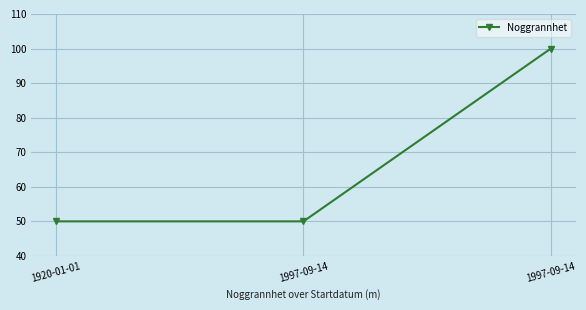

Reading left to right, what are all the values shown in this chart?

1920-01-01=50	1997-09-14=50	1997-09-14=100